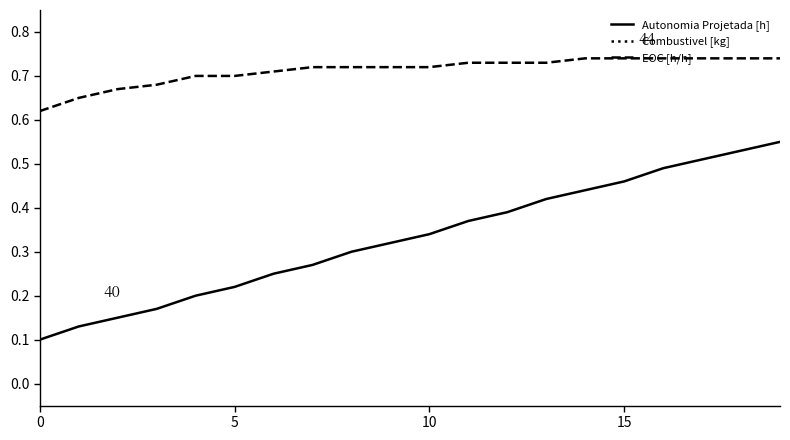

True or false: Combustivel [kg] has a value of 1.6 at 15.

False